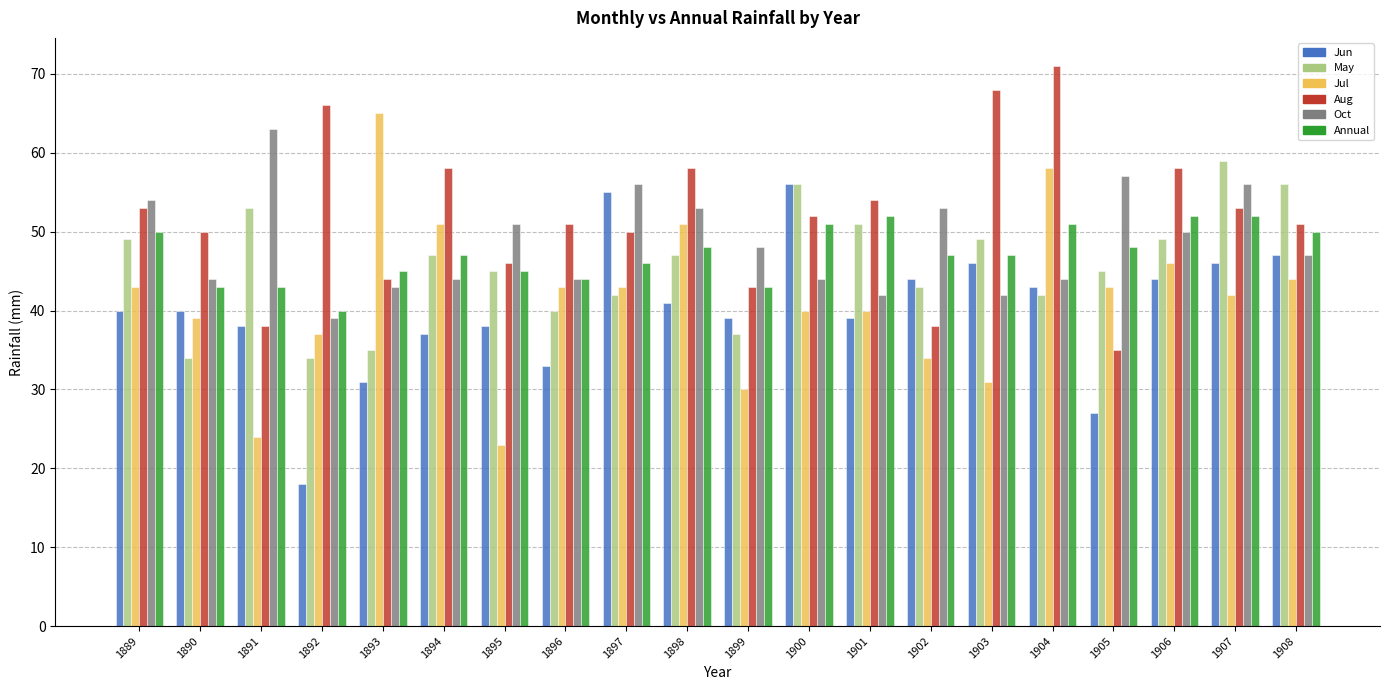

At which label does Jun reach its minimum?

1892